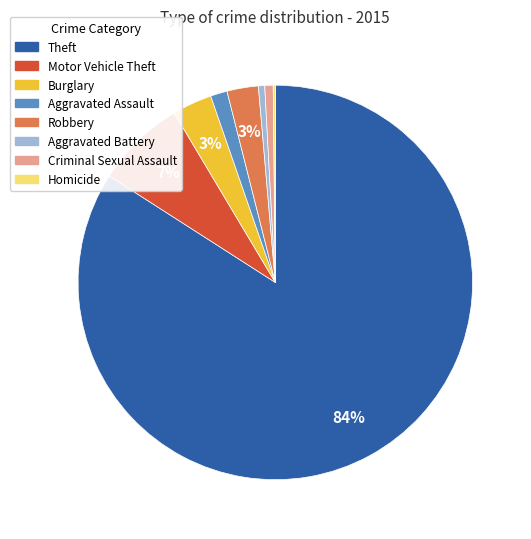

Is it true that Robbery is 3% of the pie?

True